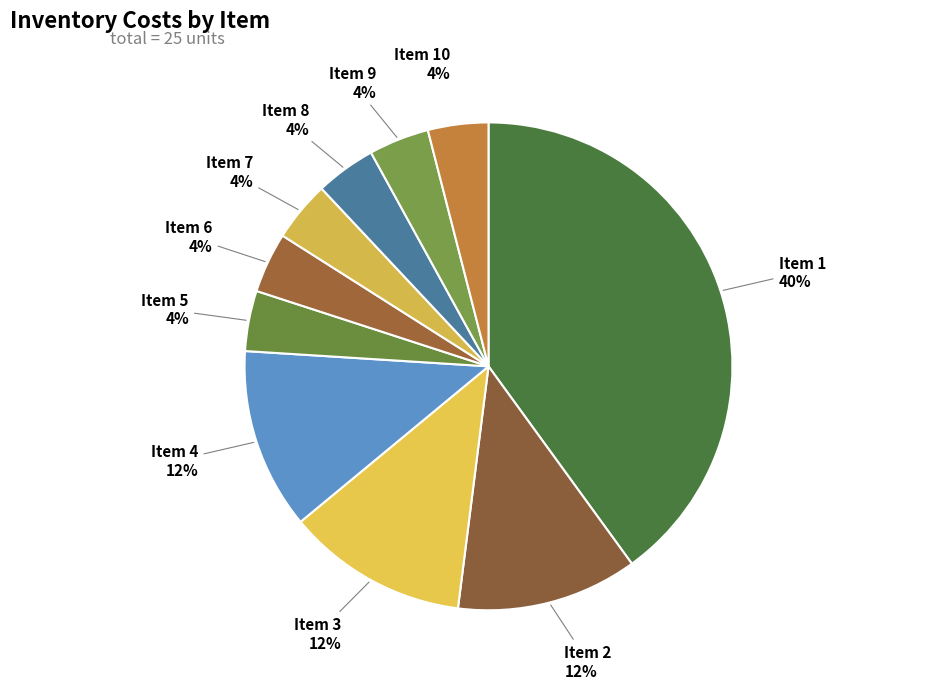

Which slice is the largest?

Item 1